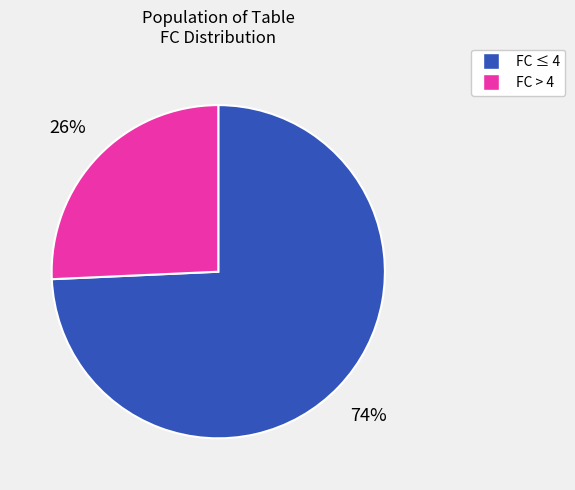

To the nearest percent, what is the average slice percentage?

50%